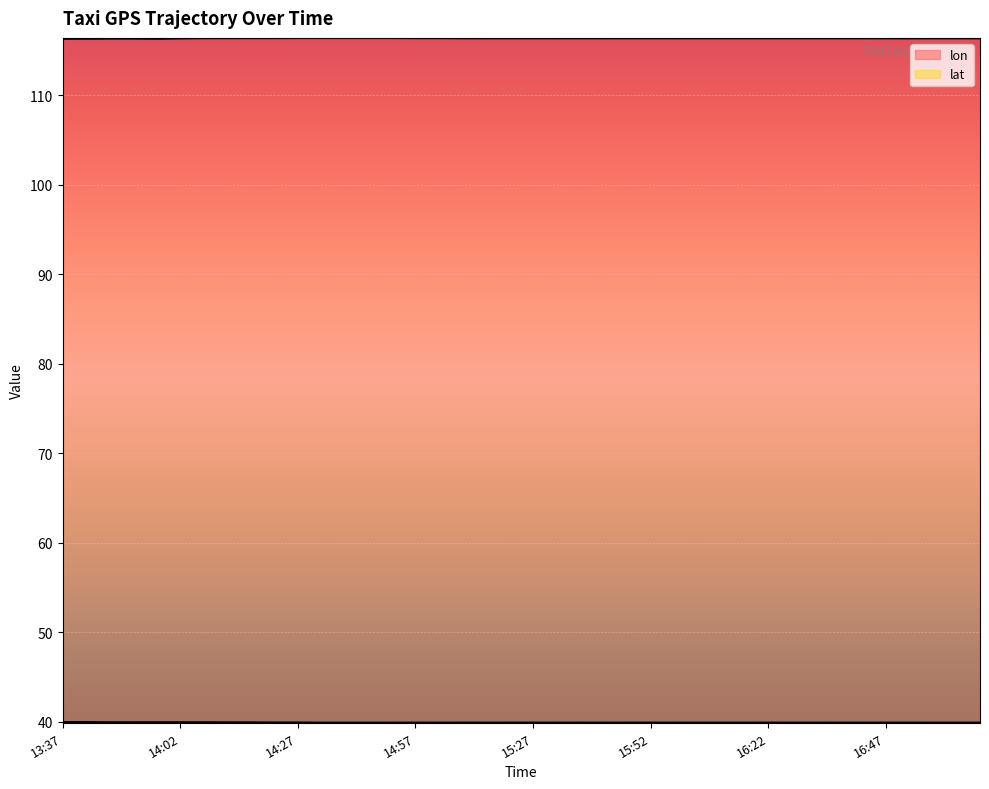

Which series has the largest total across all categories?

lon